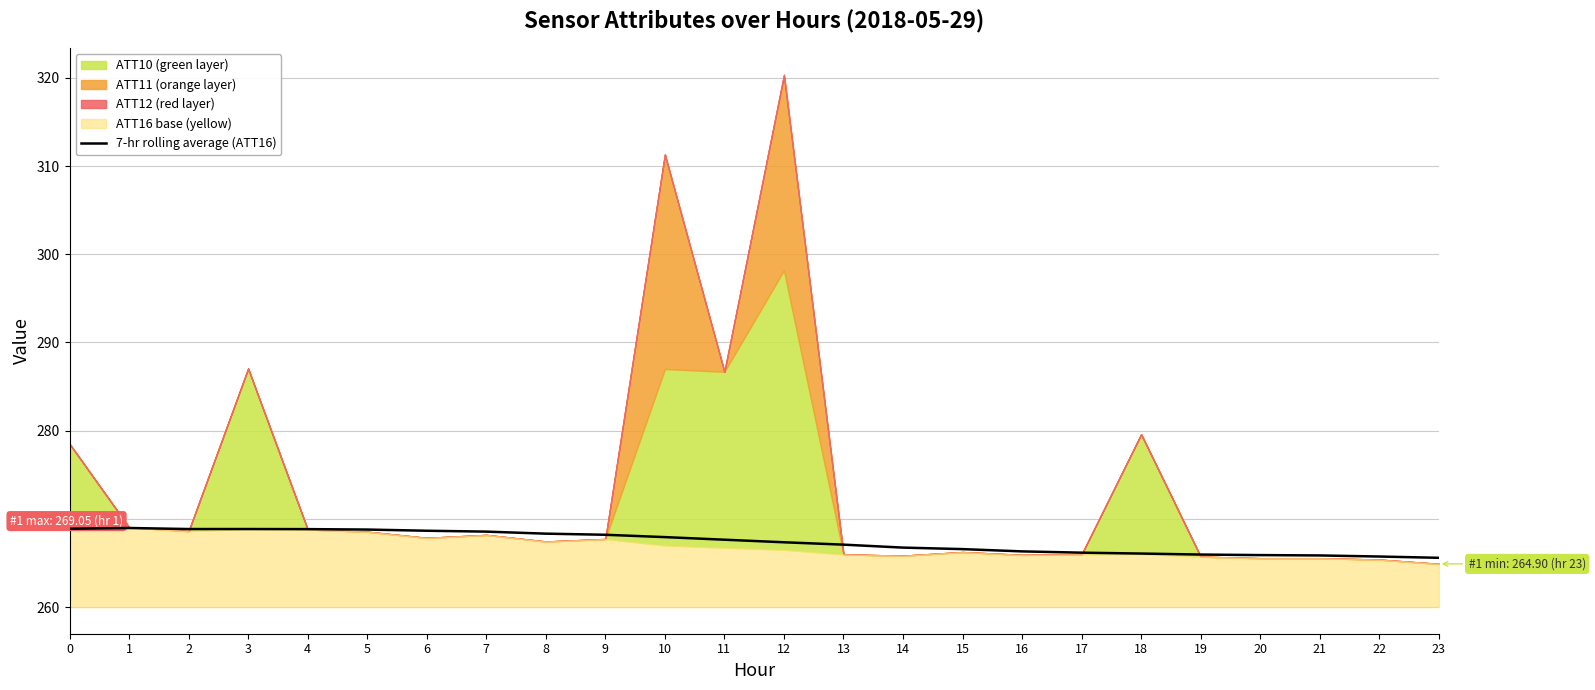

How many points are higher than both their immediate neighbors (excluding endpoints)?

2